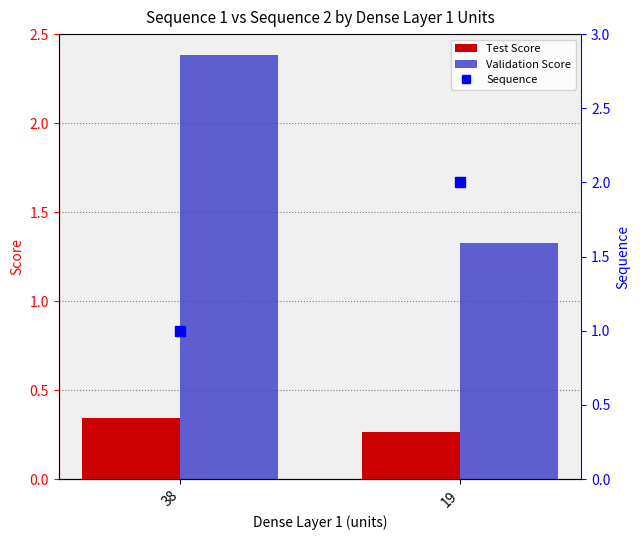

What is the highest value of the Test Score series?

0.3